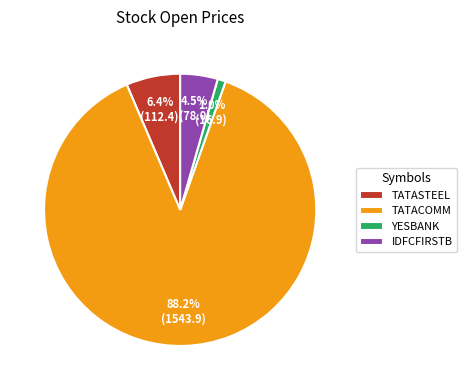

Combined, do TATACOMM and TATASTEEL account for over 50%?

Yes